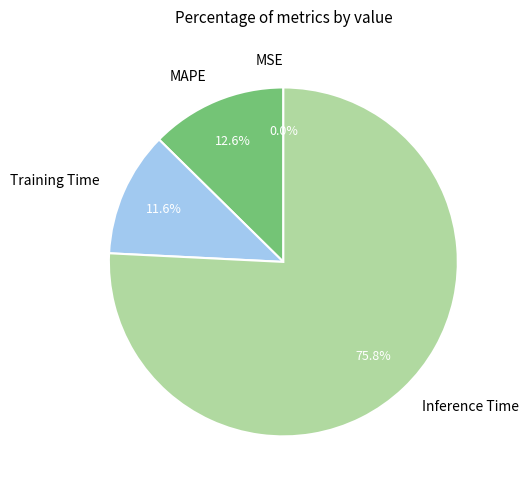

What is the largest slice in the pie chart?

Inference Time